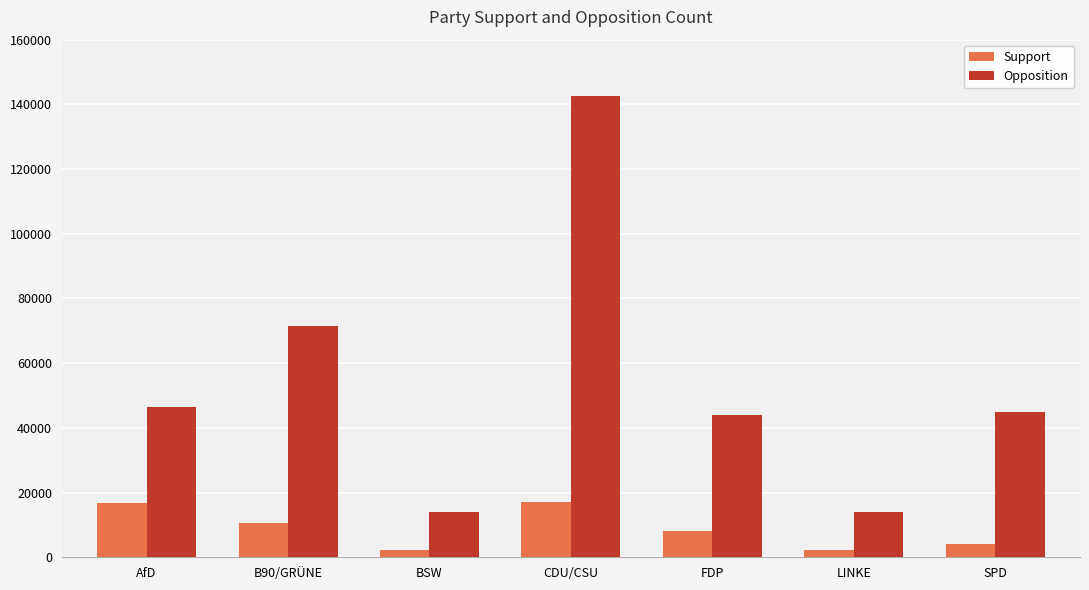

Rank the series by their average value, from lowest to highest.

Support, Opposition